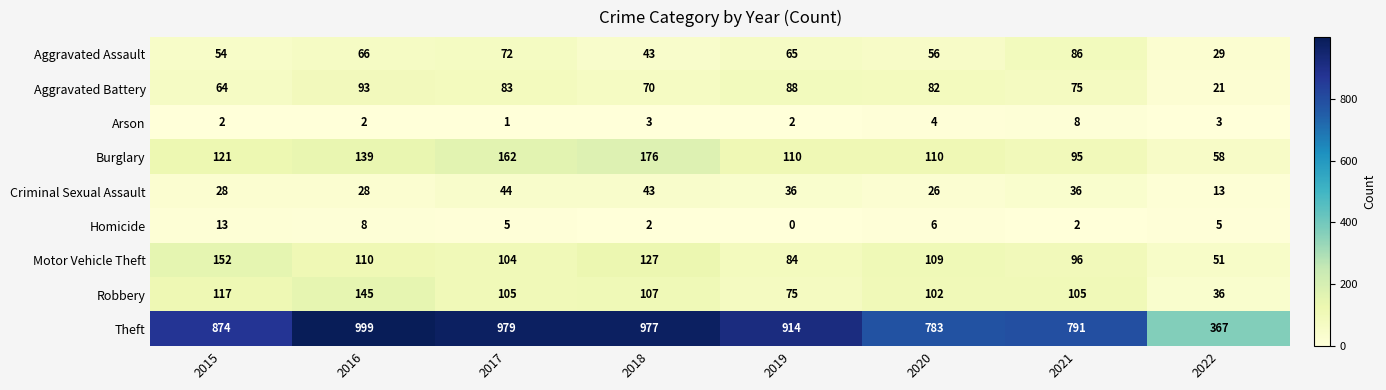

Read the Theft value at 2020, to the nearest 100.

800